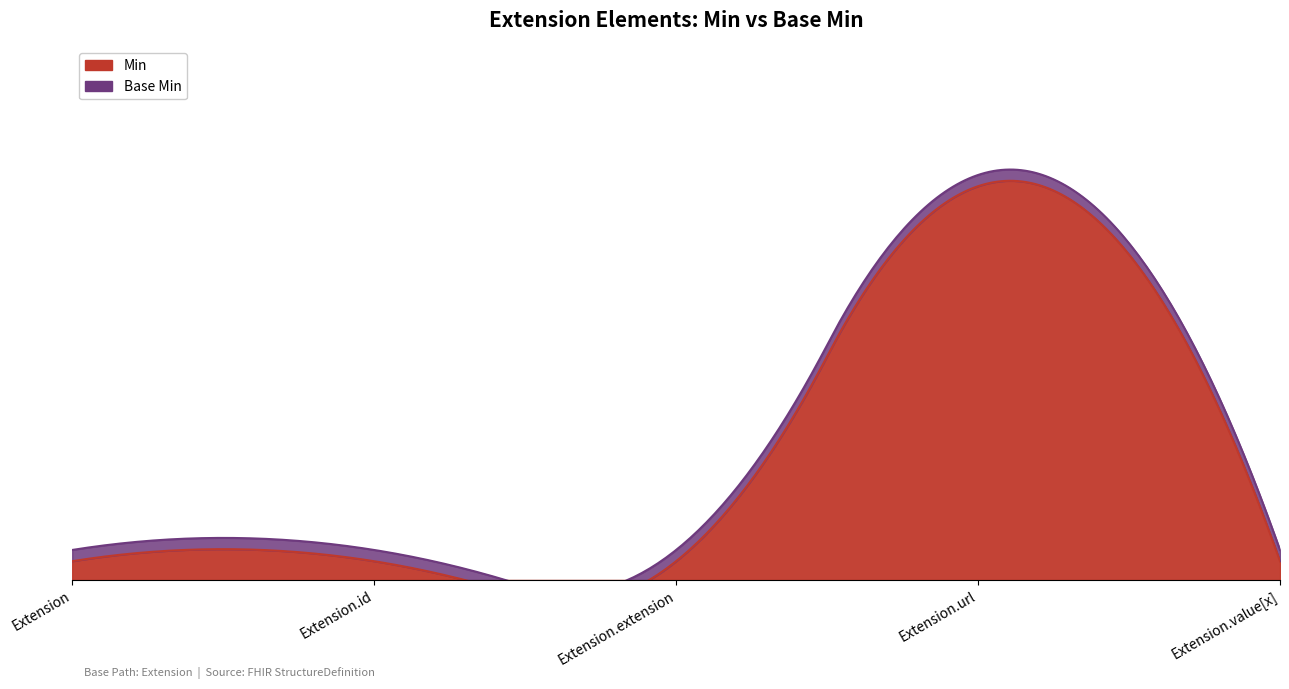

What position from the left is Extension.value[x]?

5